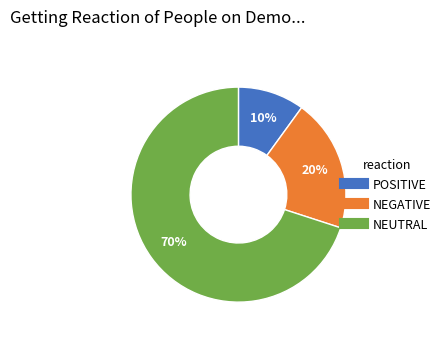

To the nearest percent, what is the average slice percentage?

33%